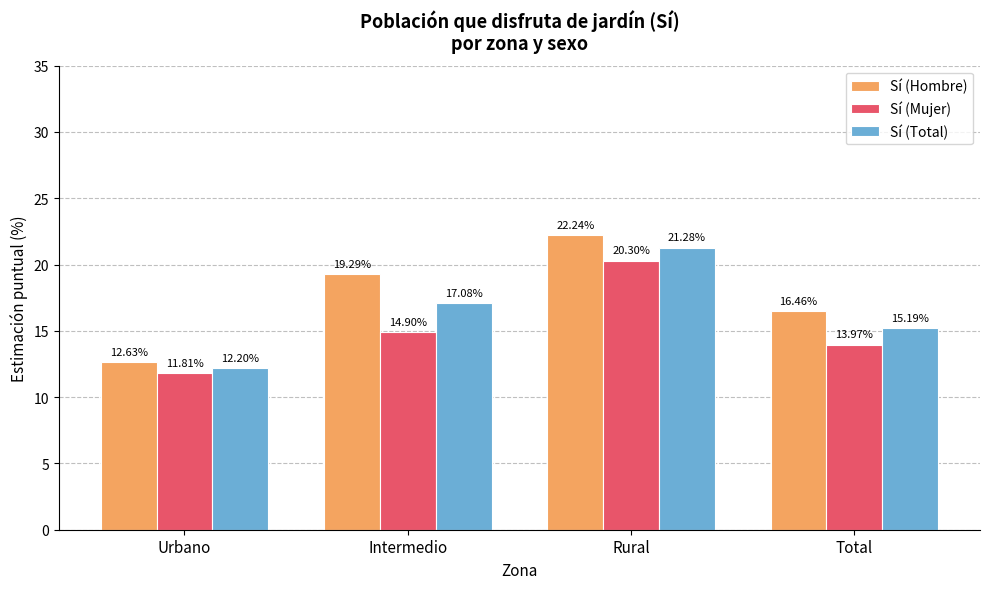

True or false: Sí (Total) has a value of 12.2 at Urbano.

True